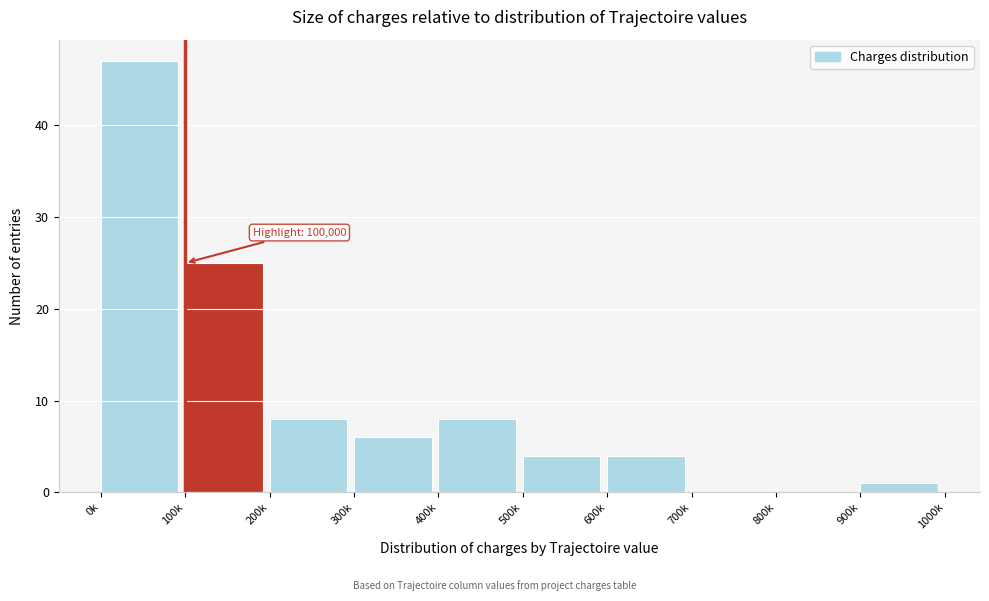

Reading right to left, what are all the values shown in this chart?

900k=1	800k=0	700k=0	600k=4	500k=4	400k=8	300k=6	200k=8	100k=25	0k=47